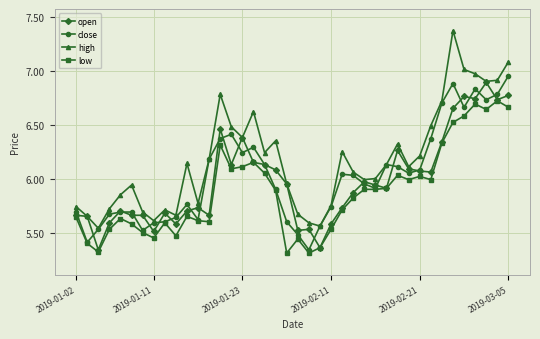

Which series has the largest total across all categories?

high